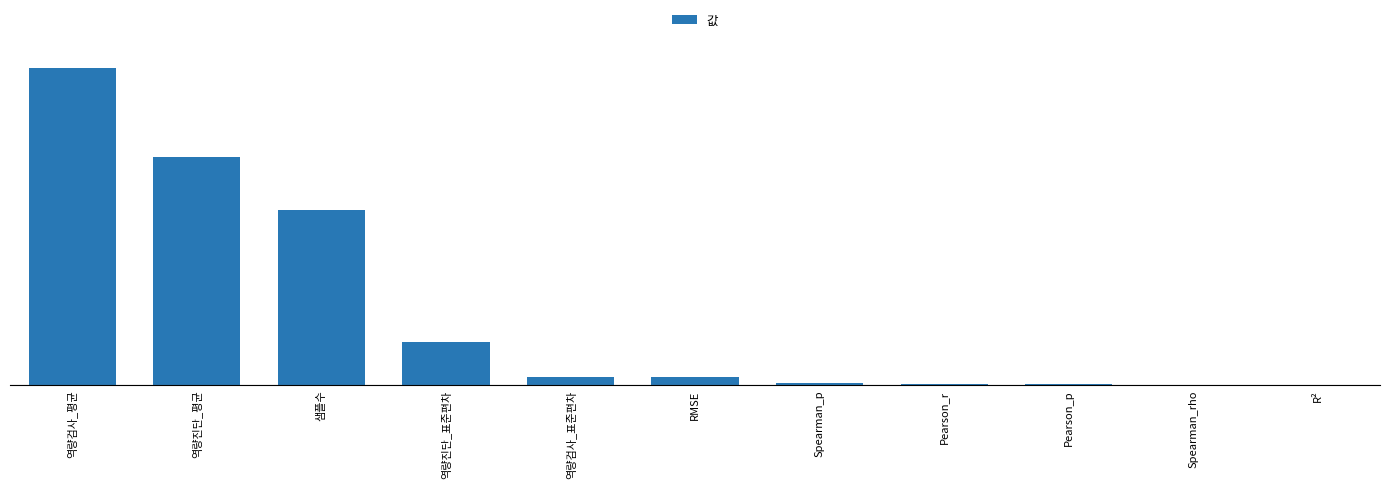

What is the label of the 11th bar from the right?

역량검사_평균